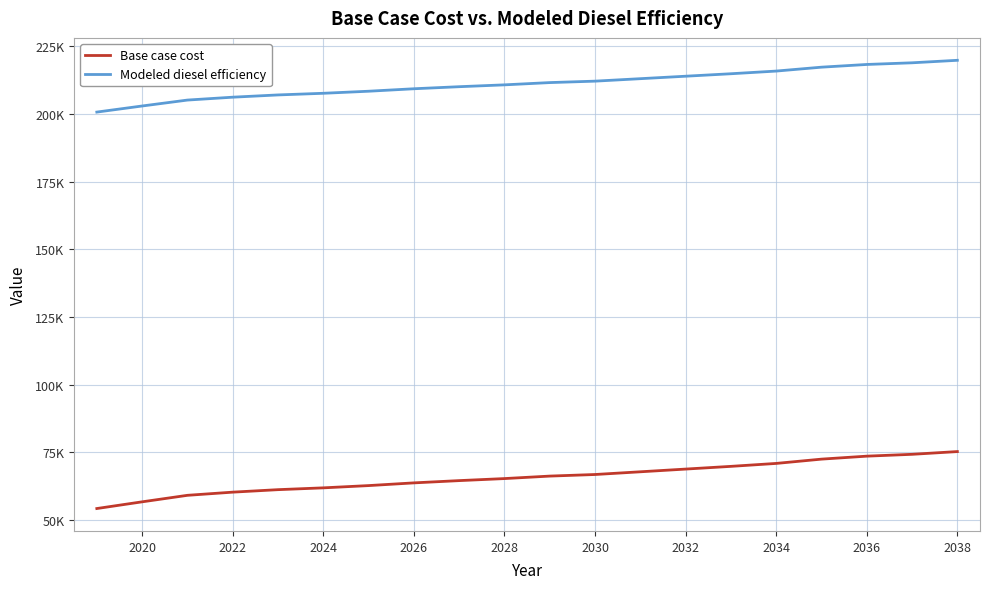

Does the chart have visible grid lines?

Yes